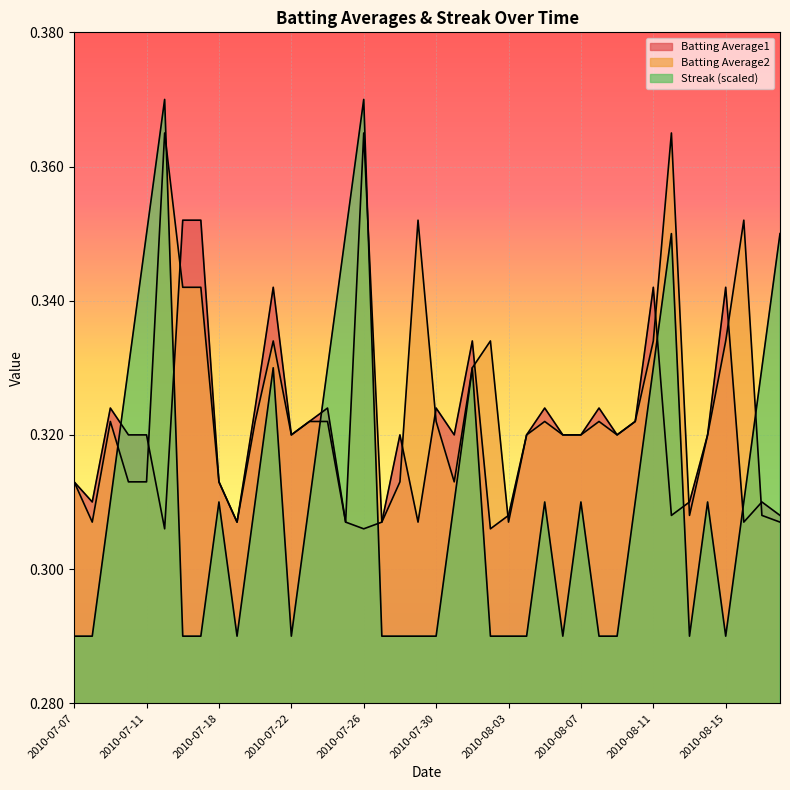

Is it true that Batting Average2 equals 0.3 at 2010-07-07?

True